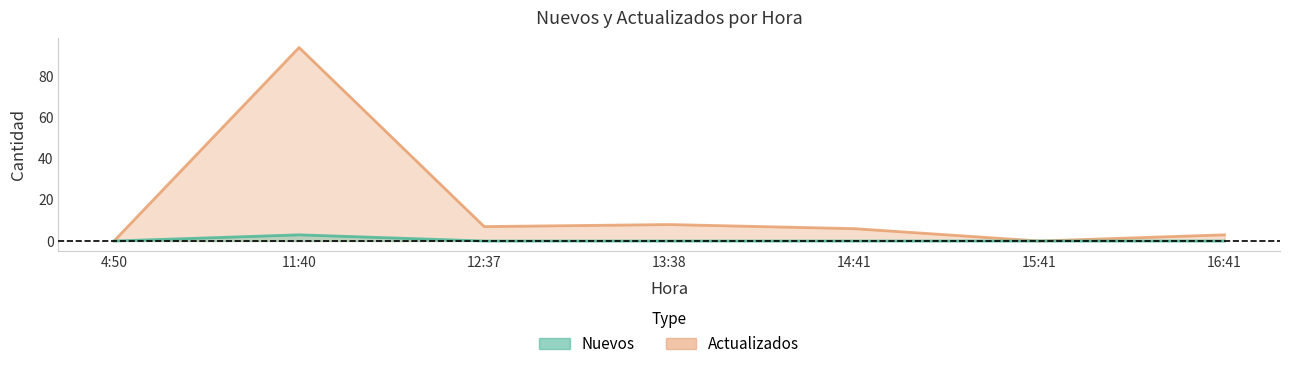

At which label does Nuevos reach its peak?

11:40